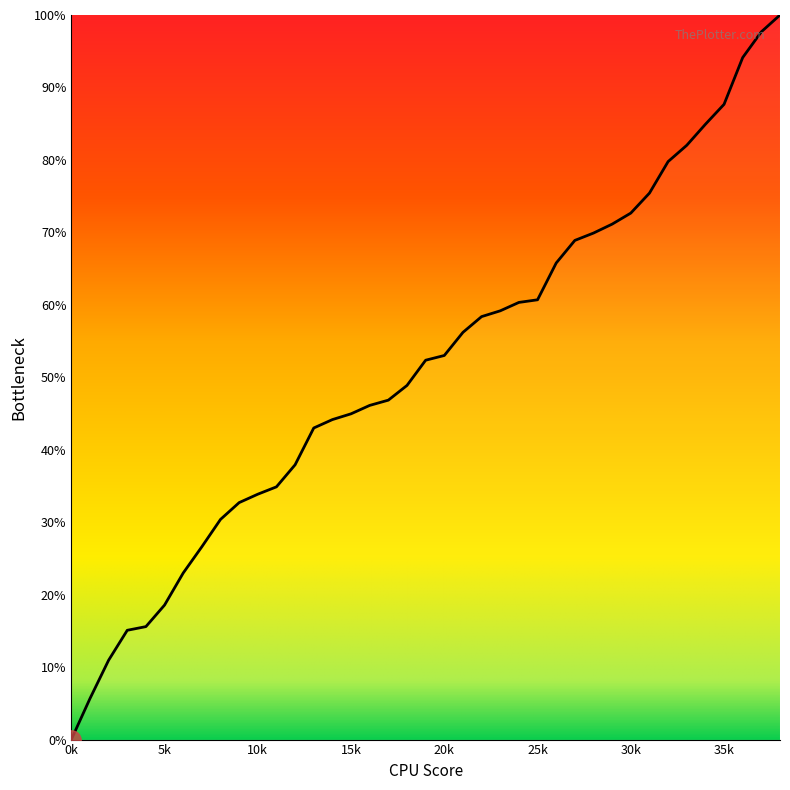

What is the maximum value shown in the chart?

100.0